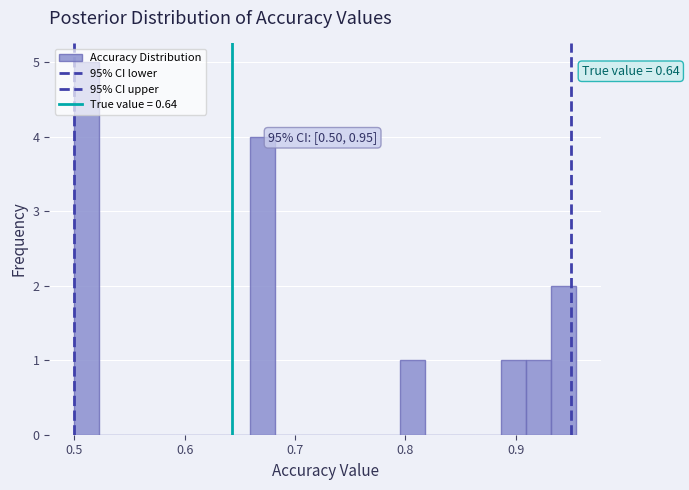

Around what value on the x-axis is the tallest bar? Give the approximate position of its centre, as read against the axis.

0.51